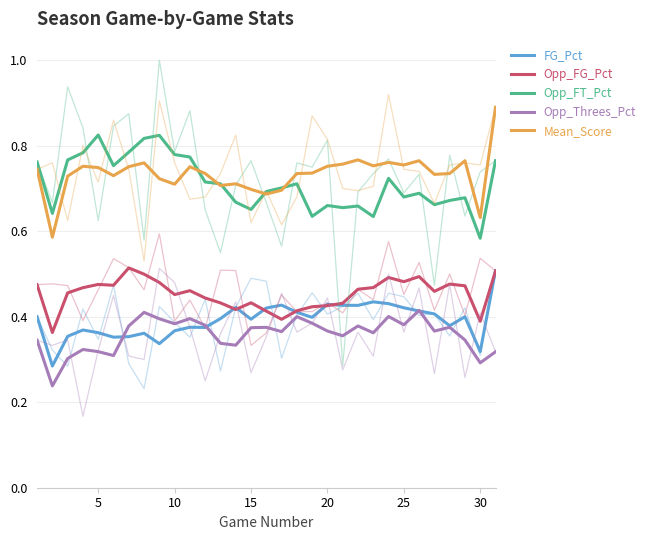

What is the difference between the second highest and minimum values in the Opp_FT_Pct series?

0.2